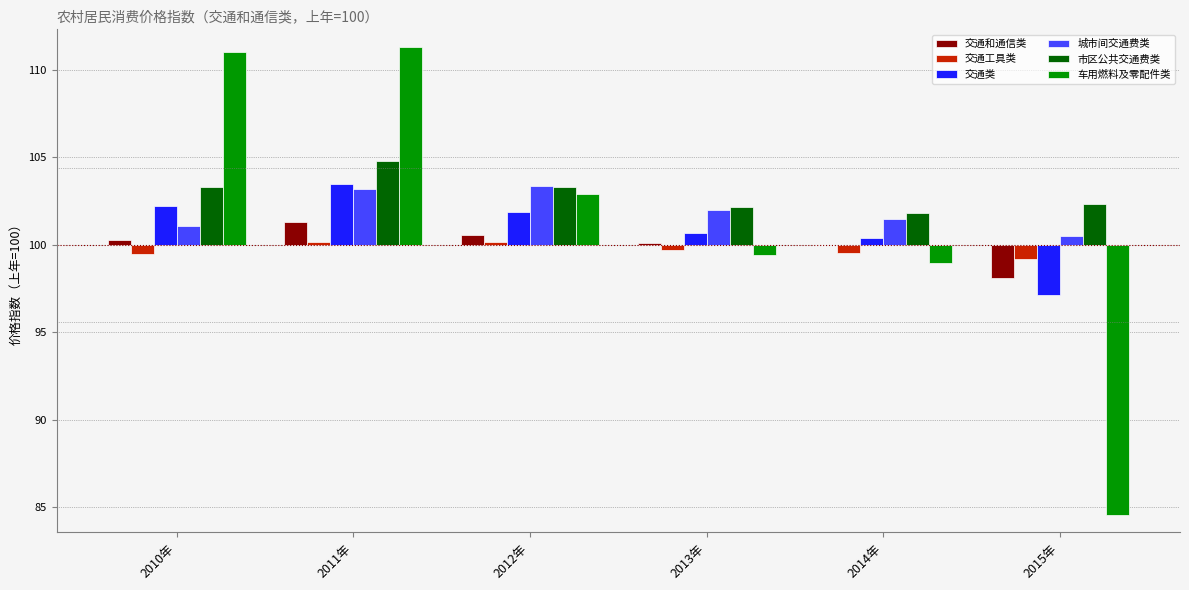

Is it true that 城市间交通费类 equals 2.6 at 2014年?

False